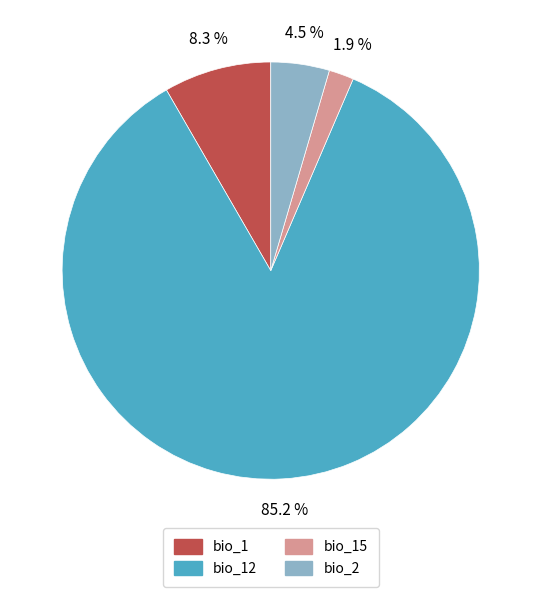

Count the number of slices in the pie.

4